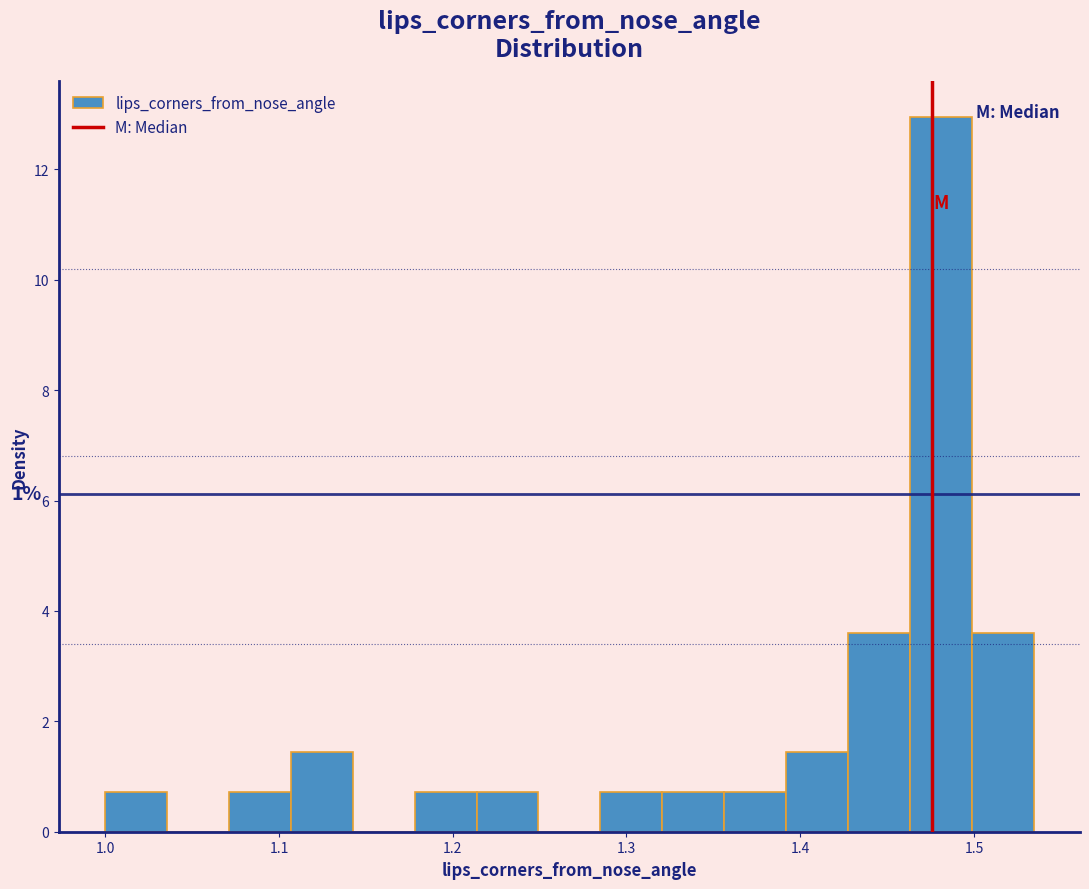

Around what value on the x-axis is the tallest bar? Give the approximate position of its centre, as read against the axis.

1.48